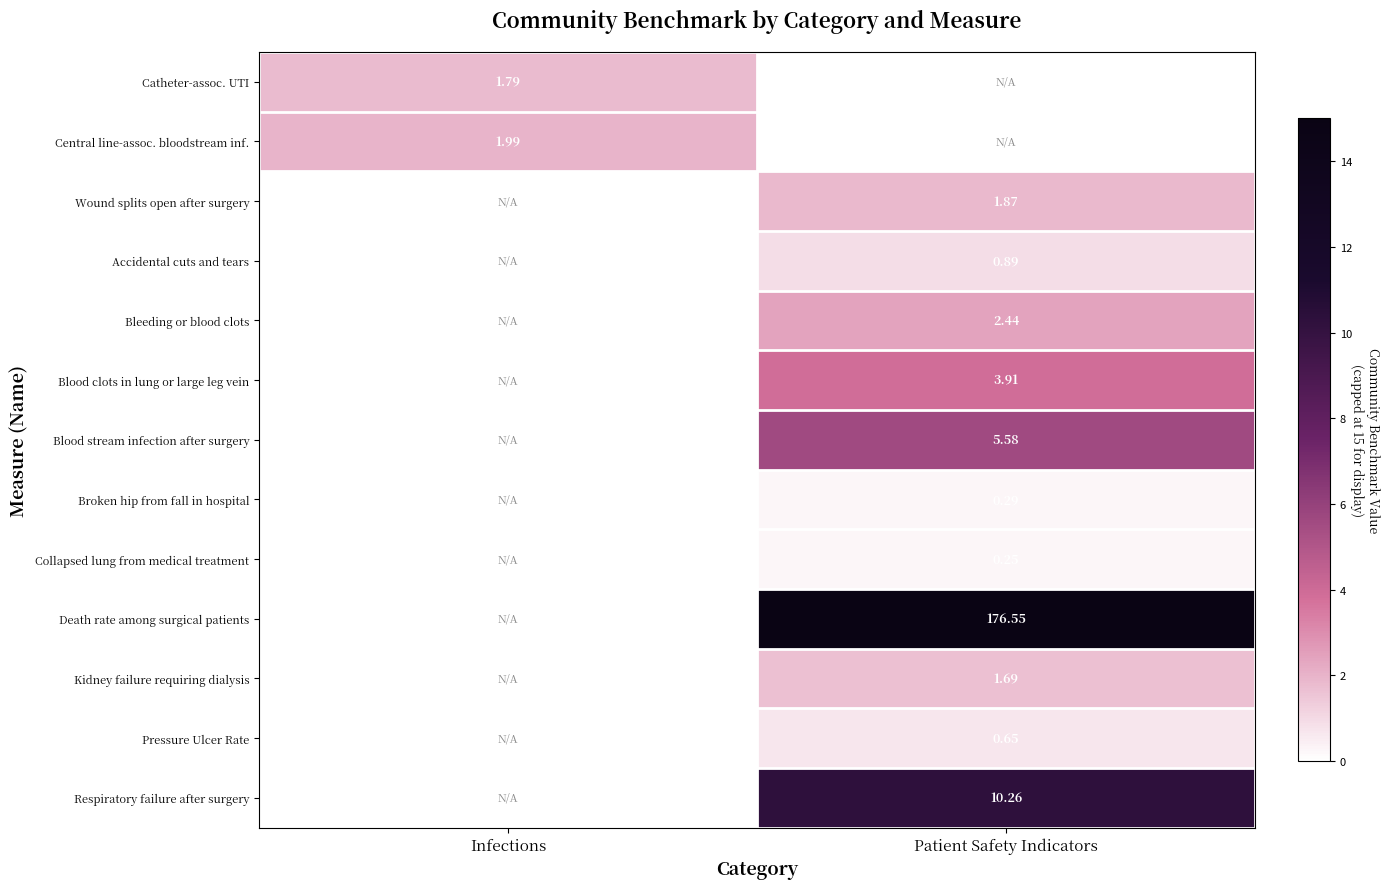

Is the value of Catheter-assoc. UTI at Infections greater than the value of Accidental cuts and tears at Patient Safety Indicators?

Yes